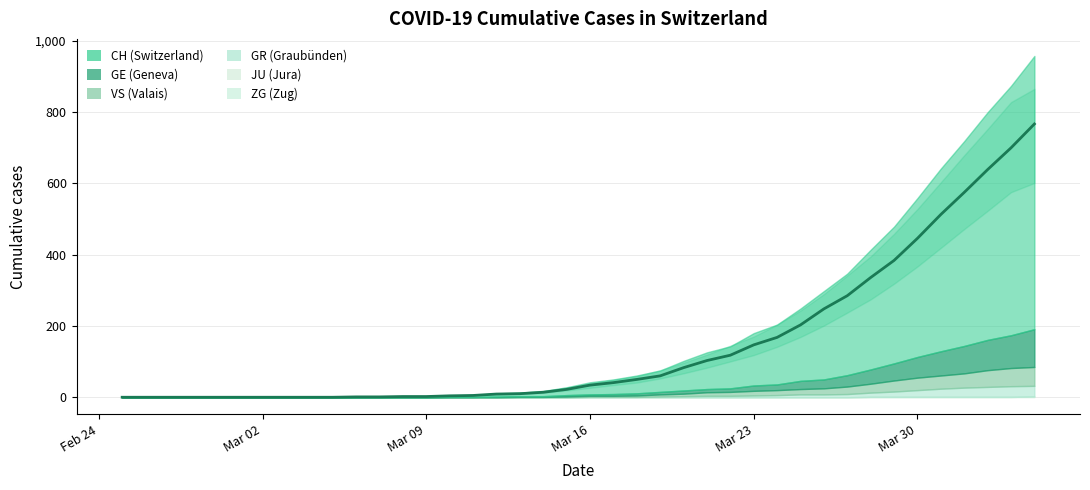

Rank the categories by VS value from highest to lowest.

39, 38, 37, 36, 35, 34, 33, 32, 31, 30, 29, 28, 27, 26, 25, 24, 23, 22, 20, 21, 19, 17, 18, 0, 1, 2, 3, 4, 5, 6, 7, 8, 9, 10, 11, 12, 13, 14, 15, 16